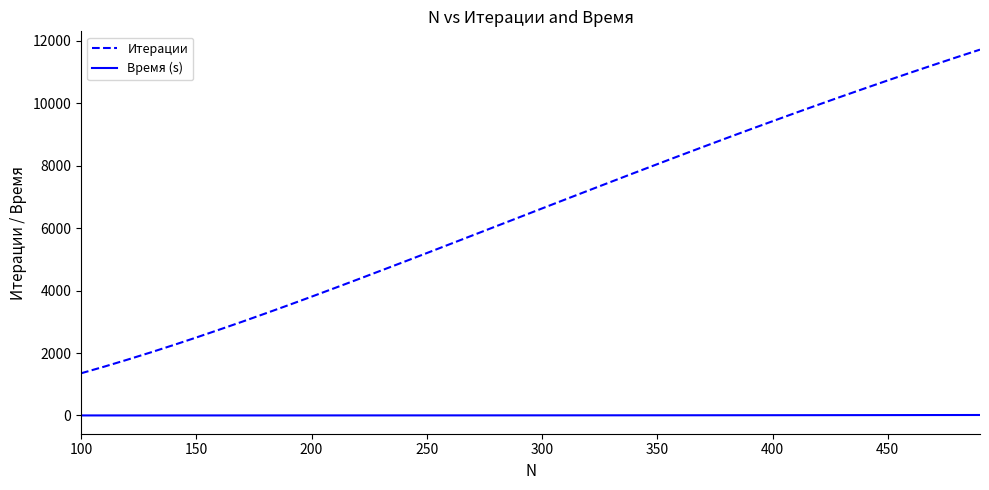

What is the highest value of the Время (s) series?

14.1